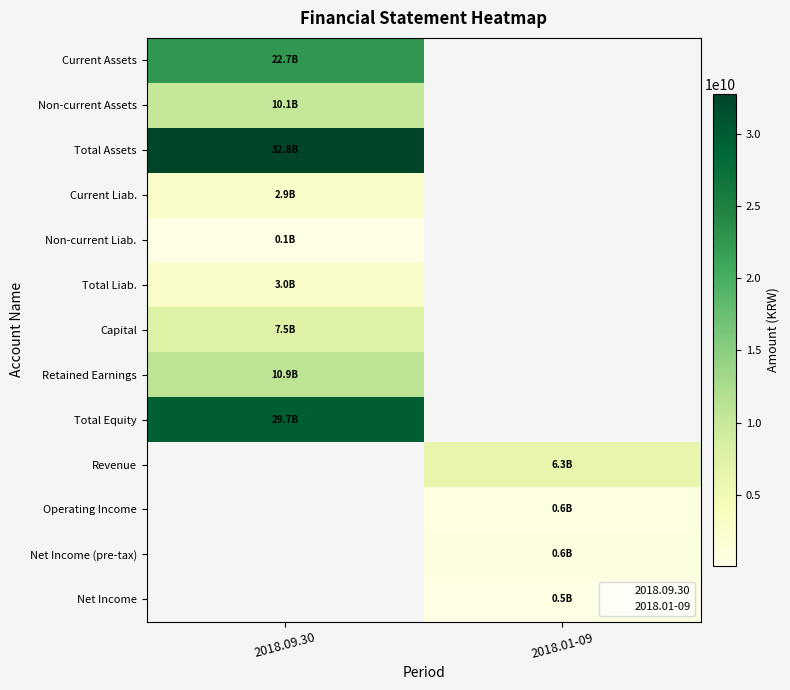

Reading right to left, what are all the values shown in this chart?

Current Assets: 2018.01-09=0	2018.09.30=22663168439
Non-current Assets: 2018.01-09=0	2018.09.30=10091804305
Total Assets: 2018.01-09=0	2018.09.30=32754972744
Current Liab.: 2018.01-09=0	2018.09.30=2927852593
Non-current Liab.: 2018.01-09=0	2018.09.30=98578886
Total Liab.: 2018.01-09=0	2018.09.30=3026431479
Capital: 2018.01-09=0	2018.09.30=7500000000
Retained Earnings: 2018.01-09=0	2018.09.30=10917720022
Total Equity: 2018.01-09=0	2018.09.30=29728541265
Revenue: 2018.01-09=6278313021	2018.09.30=0
Operating Income: 2018.01-09=582016290	2018.09.30=0
Net Income (pre-tax): 2018.01-09=622572616	2018.09.30=0
Net Income: 2018.01-09=467597528	2018.09.30=0